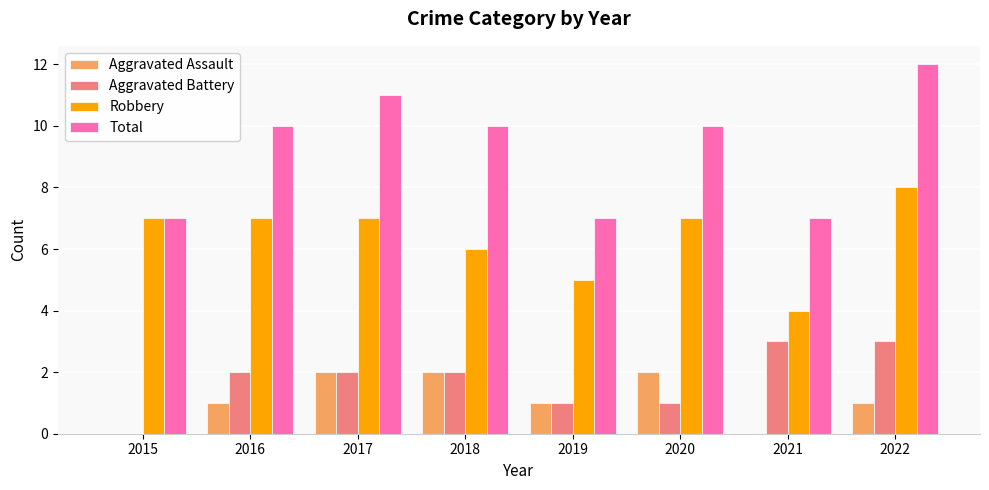

What is the maximum value for Robbery?

8